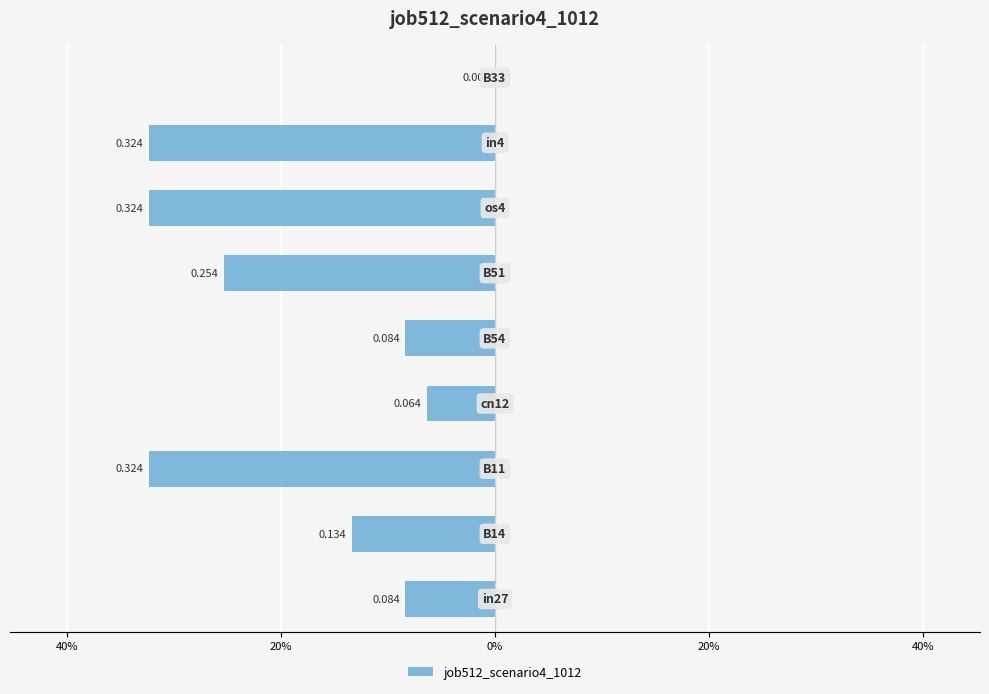

Are the bars horizontal?

Yes